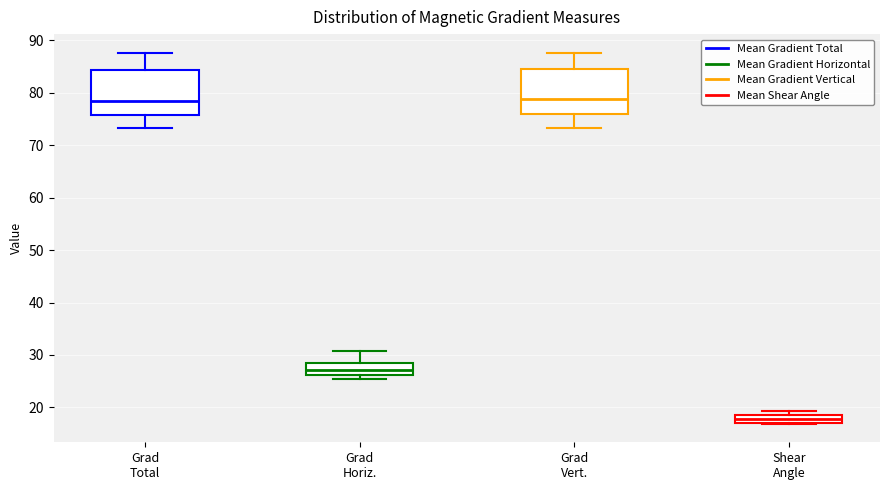

Which box's median line is the lowest?

Shear Angle